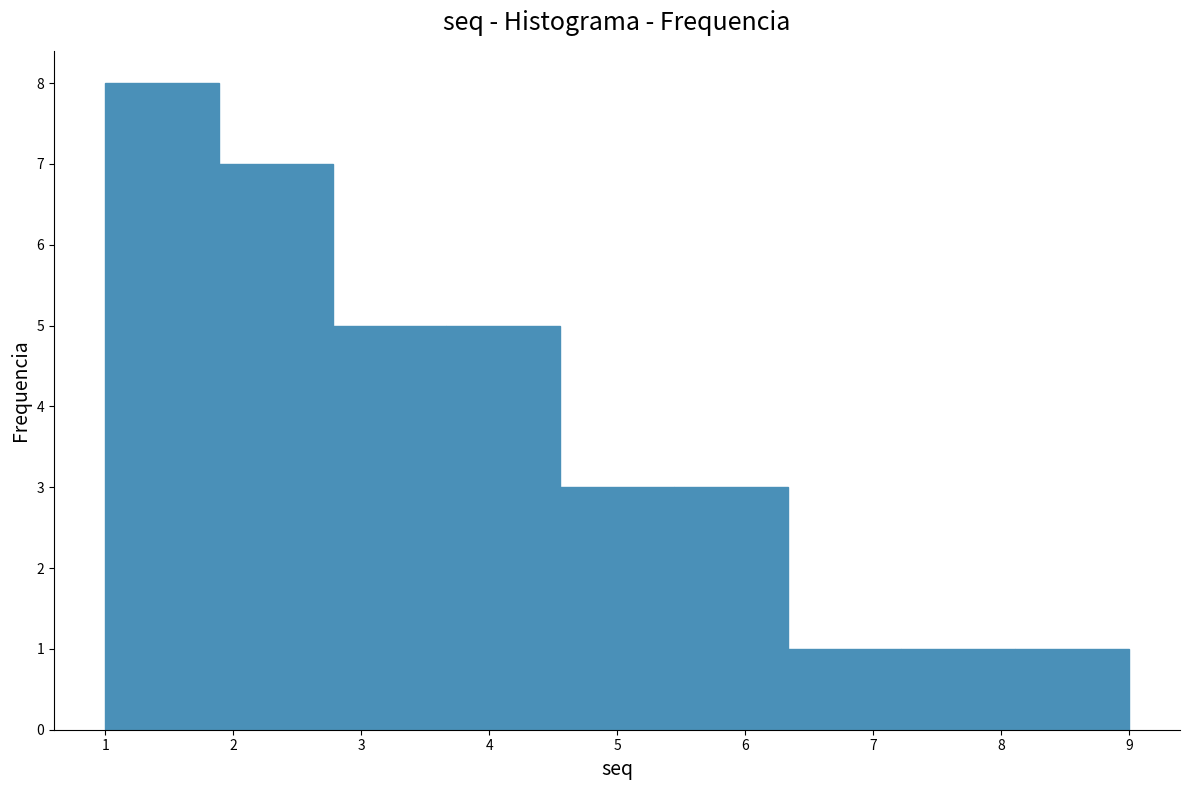

Over which range of the x-axis is the bar tallest?

1.0 to 1.9